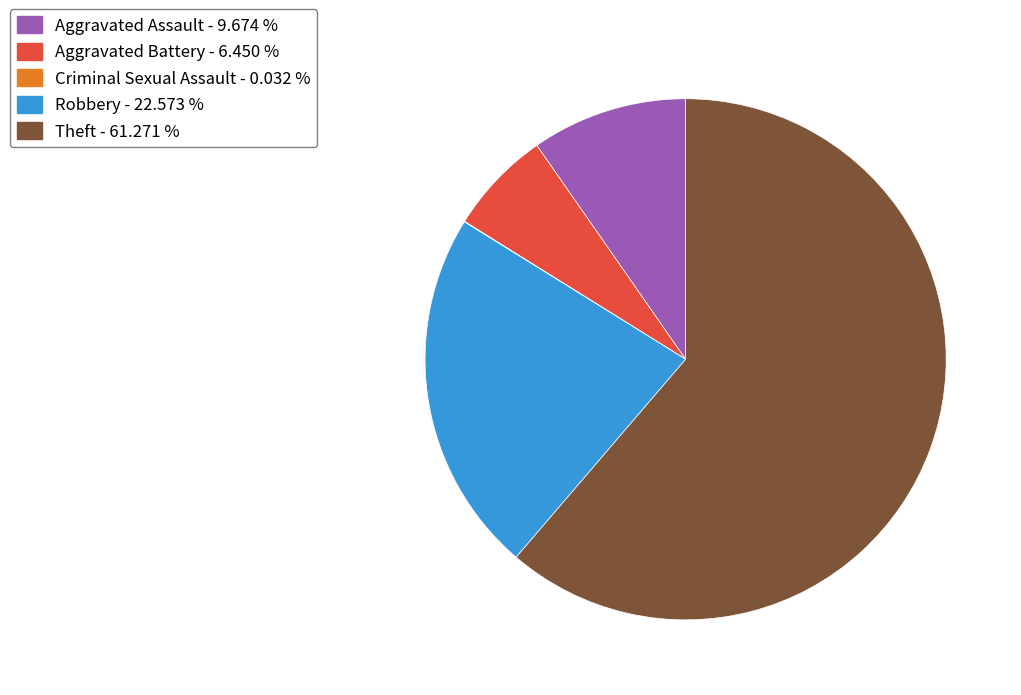

Combined, do Theft - 61.271 % and Aggravated Assault - 9.674 % account for over 50%?

Yes